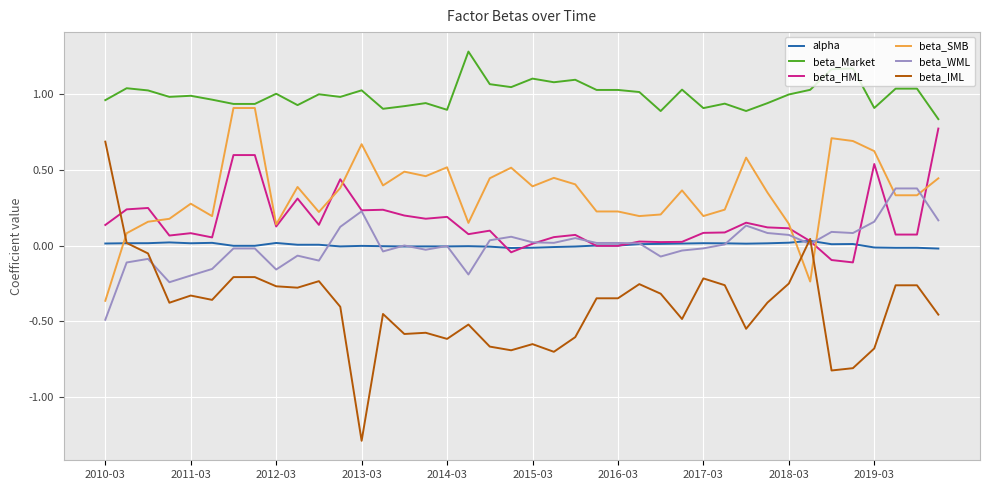

How many values in the beta_SMB series exceed 0?

38